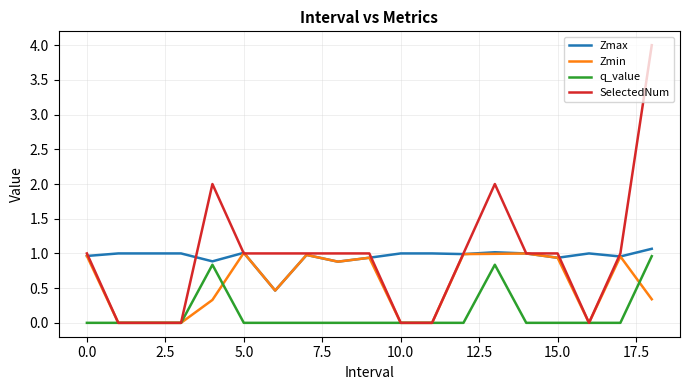

Which series has the largest range (max minus min)?

SelectedNum